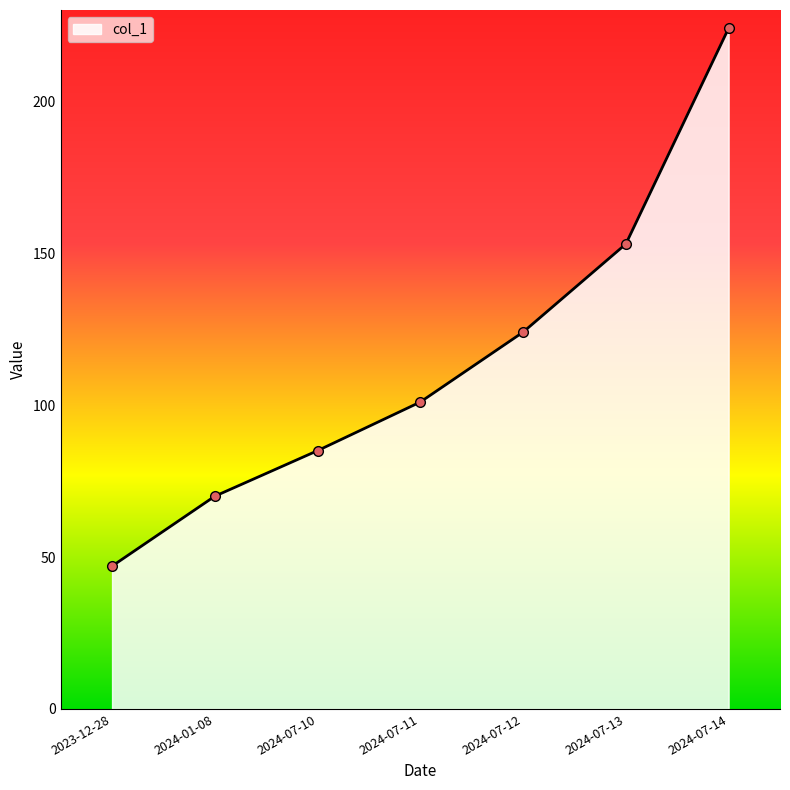

What is the label of the 1st point from the left?

2023-12-28